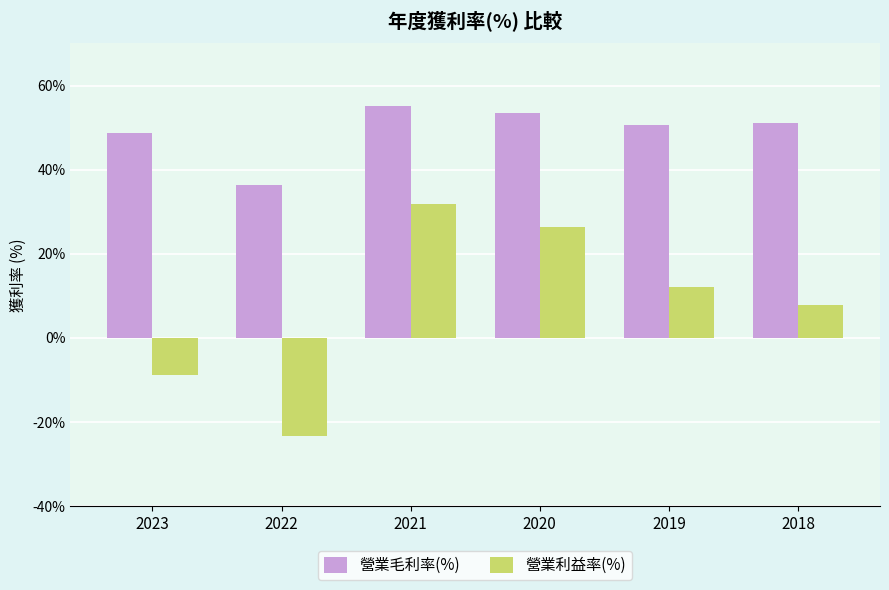

Is the value of 營業利益率(%) at 2020 greater than the value of 營業毛利率(%) at 2020?

No